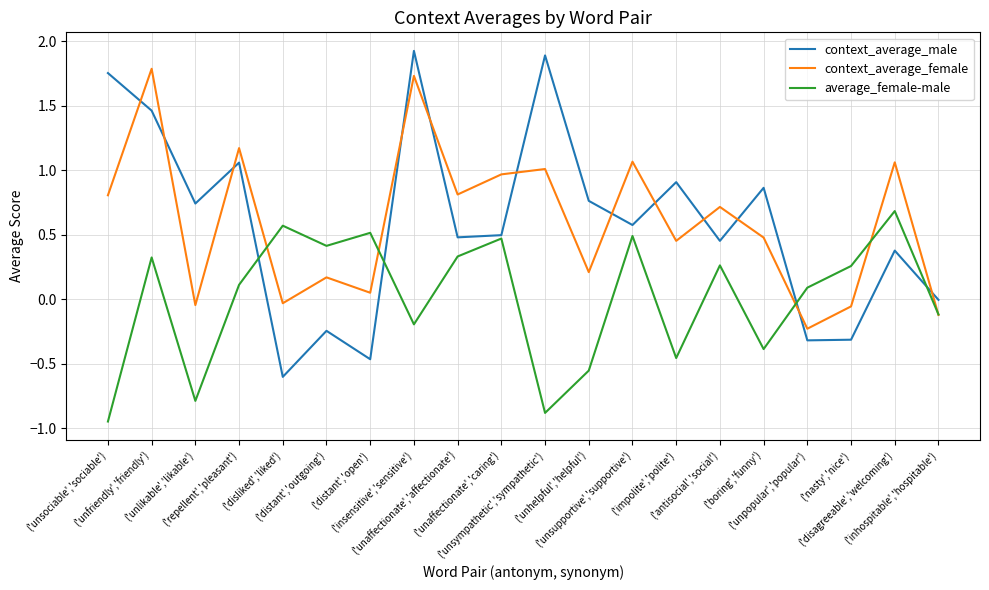

Rank the series by their maximum value, from highest to lowest.

context_average_male, context_average_female, average_female-male